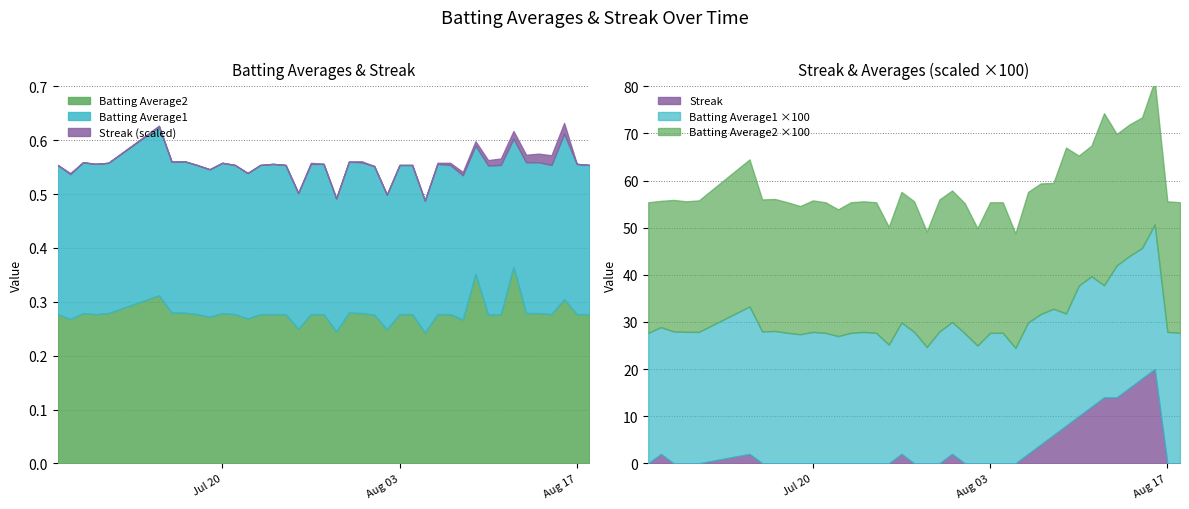

What is the label of the 25th point from the left?

2010-08-03